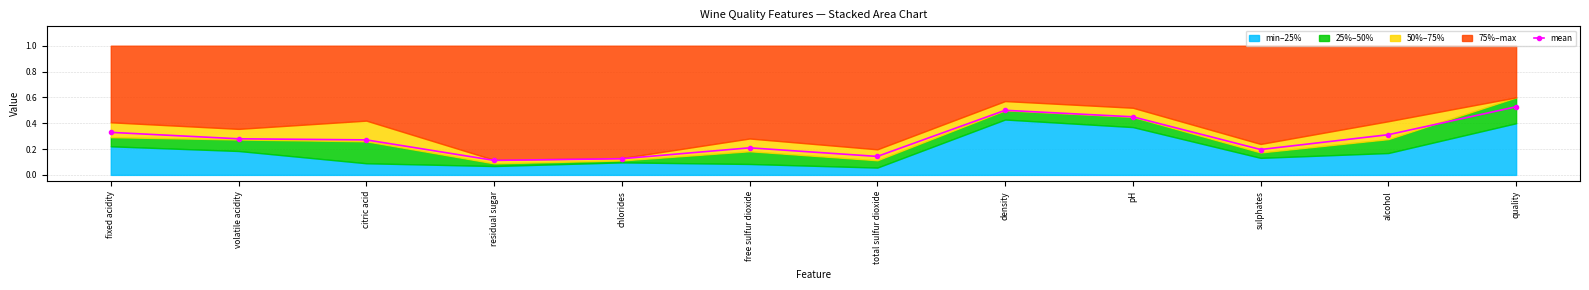

What is the difference between the maximum and minimum values?

0.4